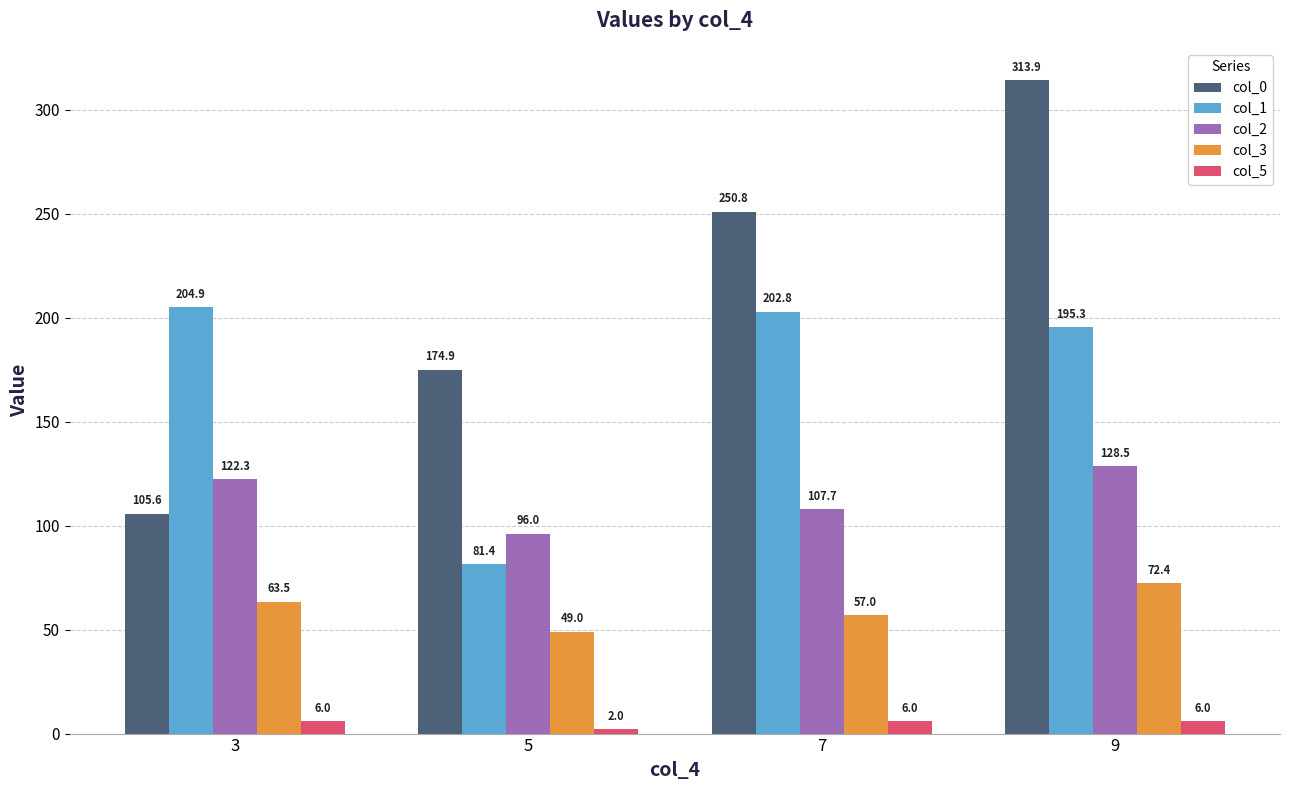

Which category has the highest value across all series?

9